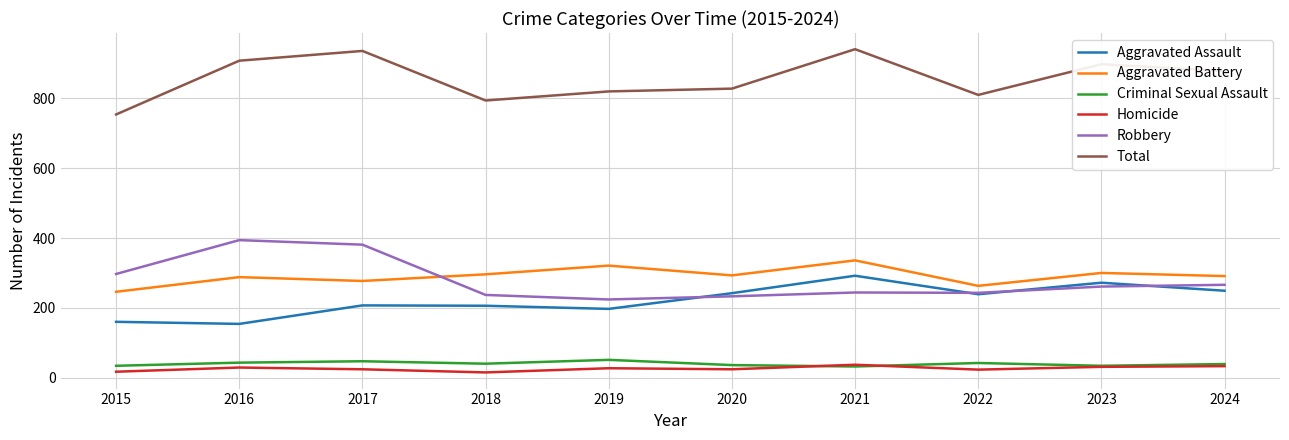

The value of Total at 2022 is 810. True or false?

True